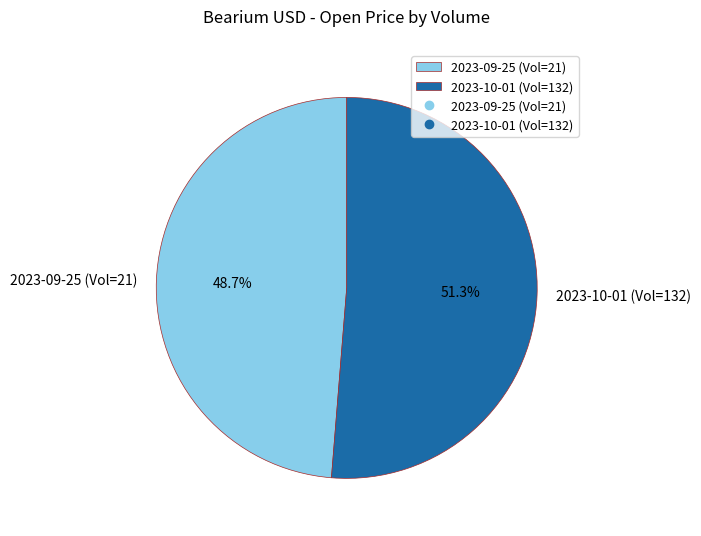

Does any single category account for the majority?

Yes